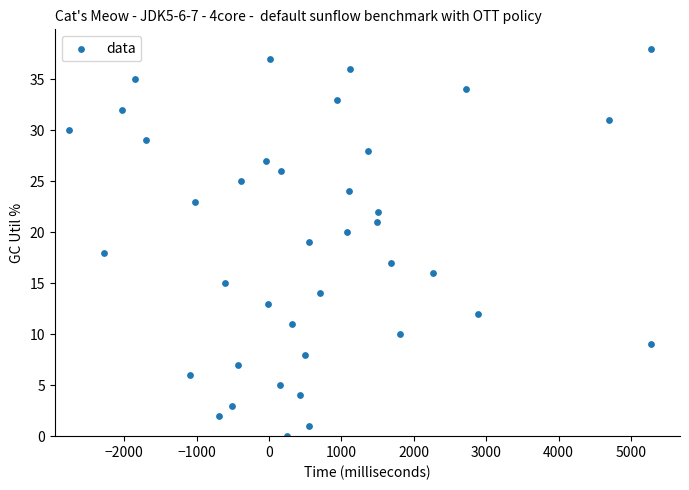

What is the range of Y values (max minus min)?

38